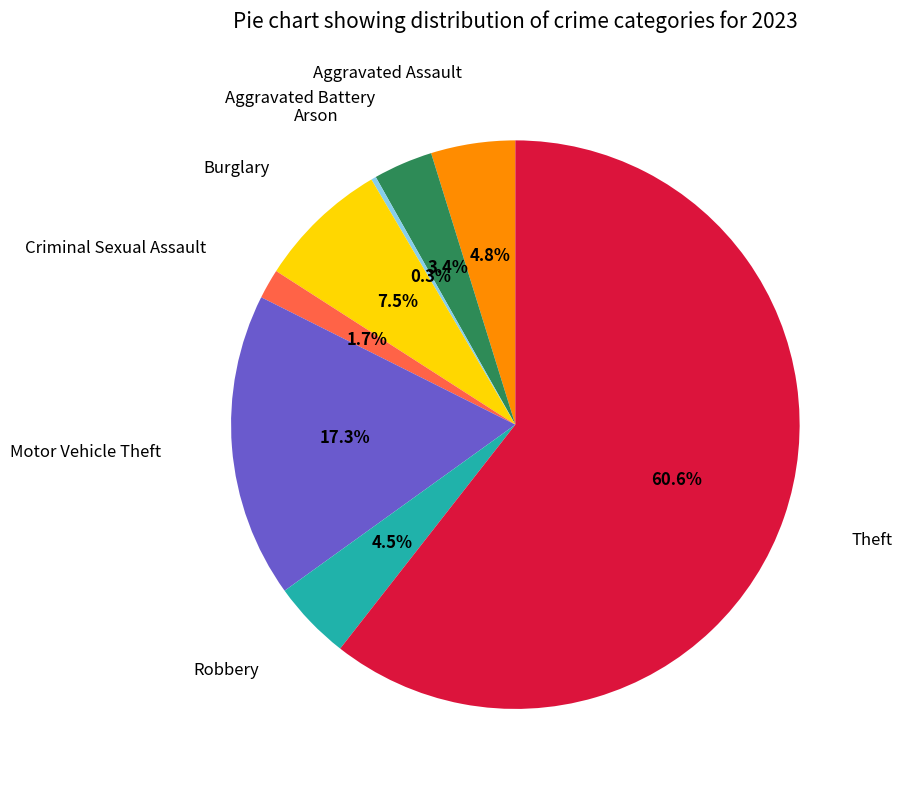

Is there a majority slice in this chart?

Yes